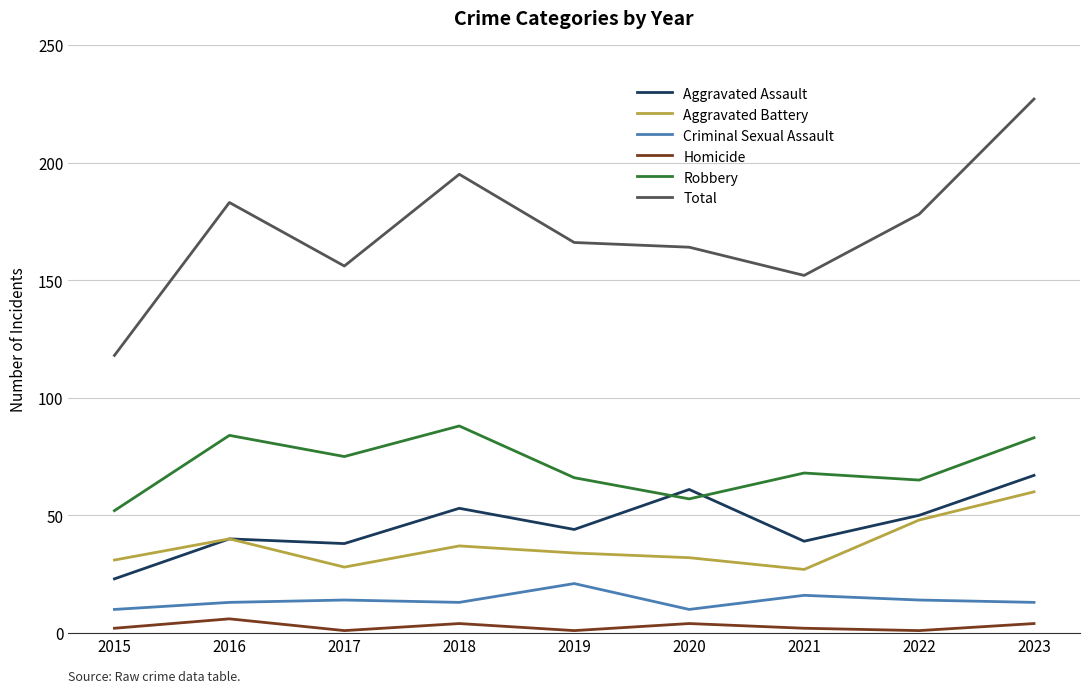

Between 2018 and 2023, which series saw the biggest shift?

Total